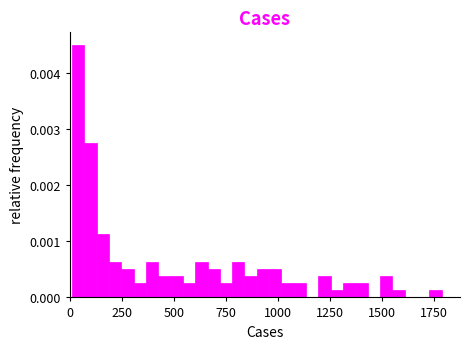

Read against the x-axis, roughly where is the centre of the tallest bar?

50